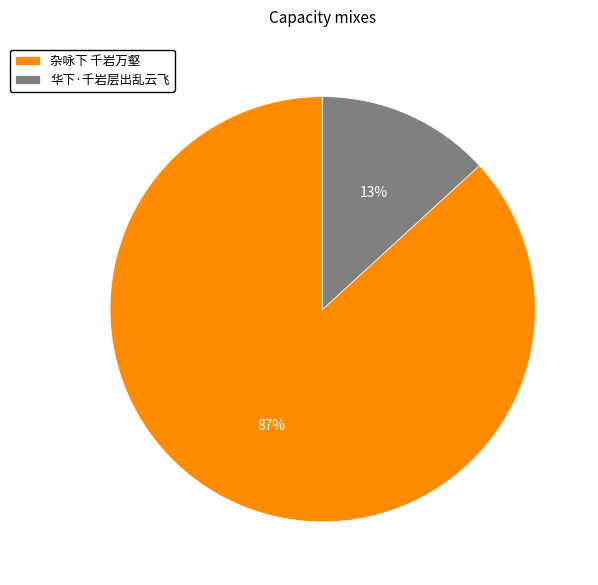

Between 华下·千岩层出乱云飞 and 杂咏下 千岩万壑, which is larger?

杂咏下 千岩万壑